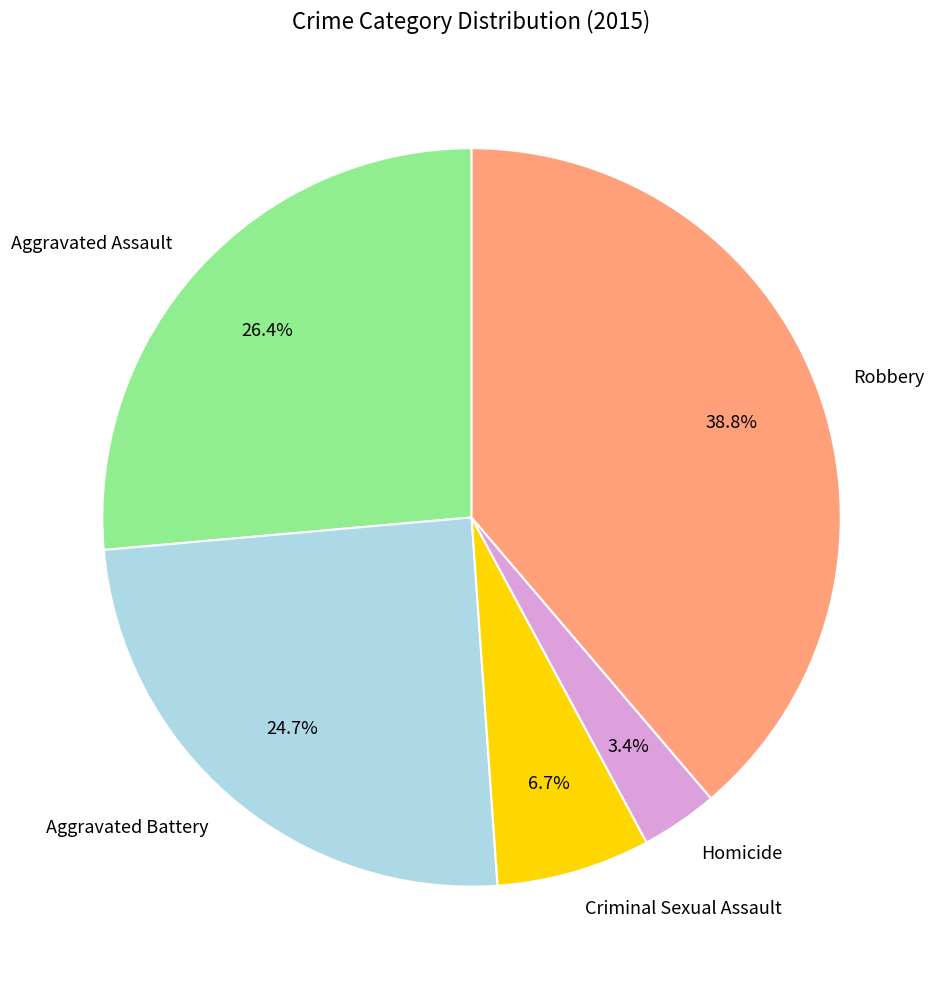

Does Robbery represent more than half of the total?

No